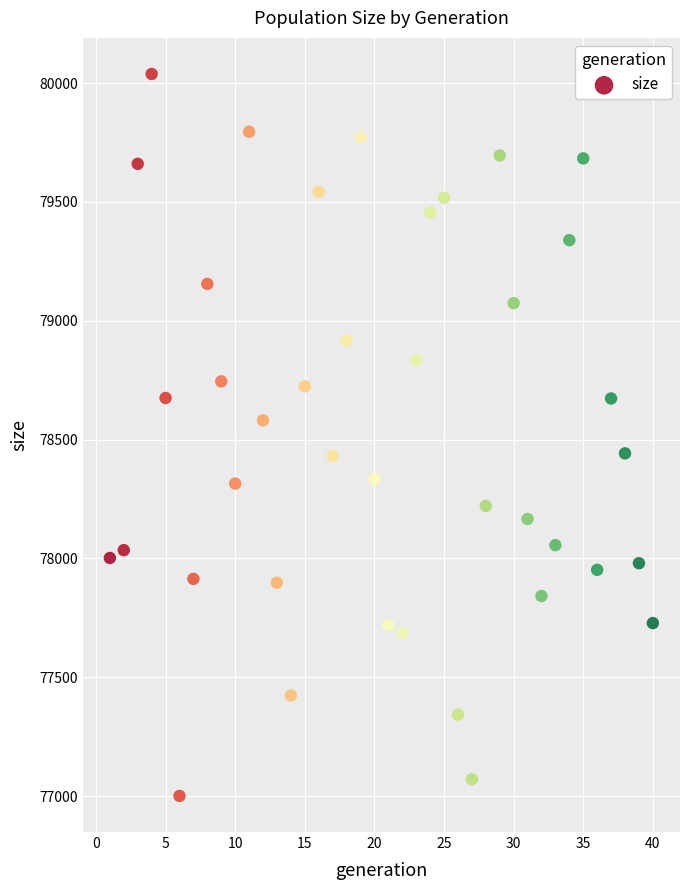

What is the range of Y values (max minus min)?

3037